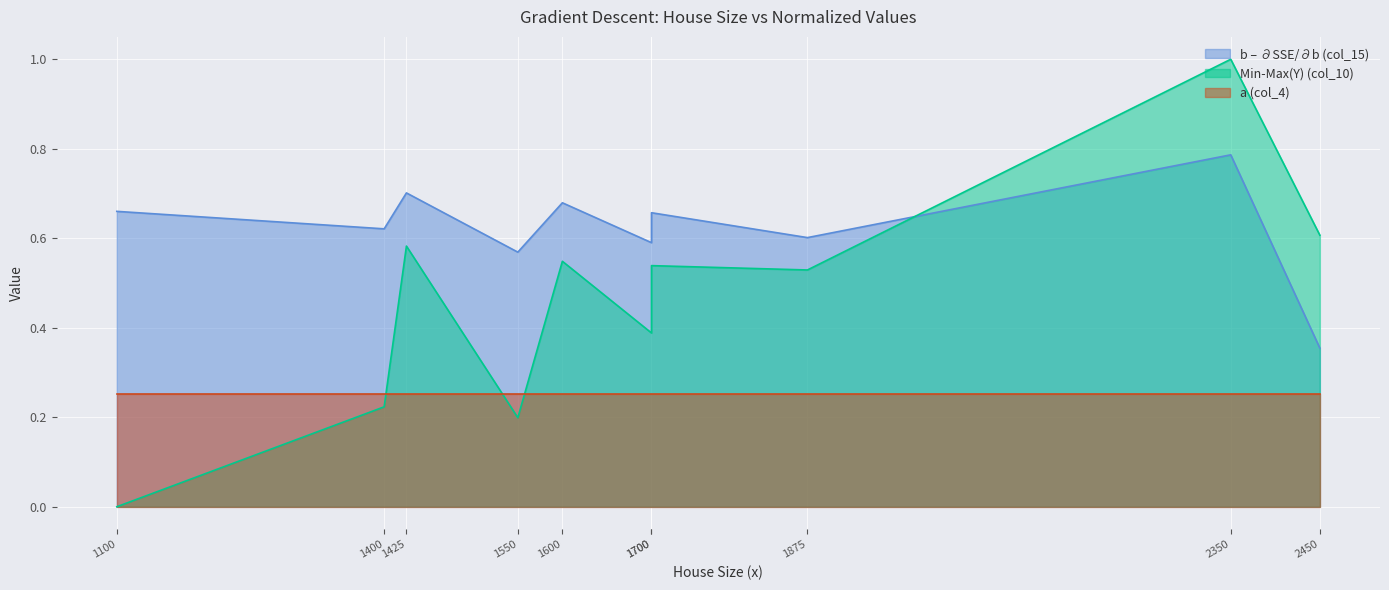

Is it true that Min-Max(Y) (col_10) equals 0.1 at 1400?

False